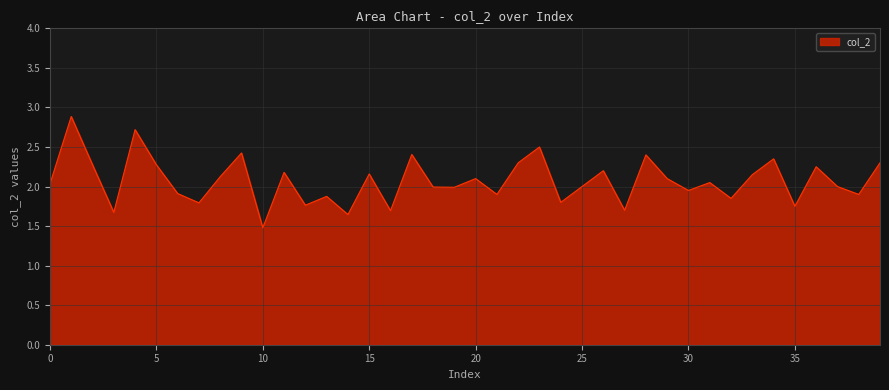

How many distinct data groups are displayed?

1